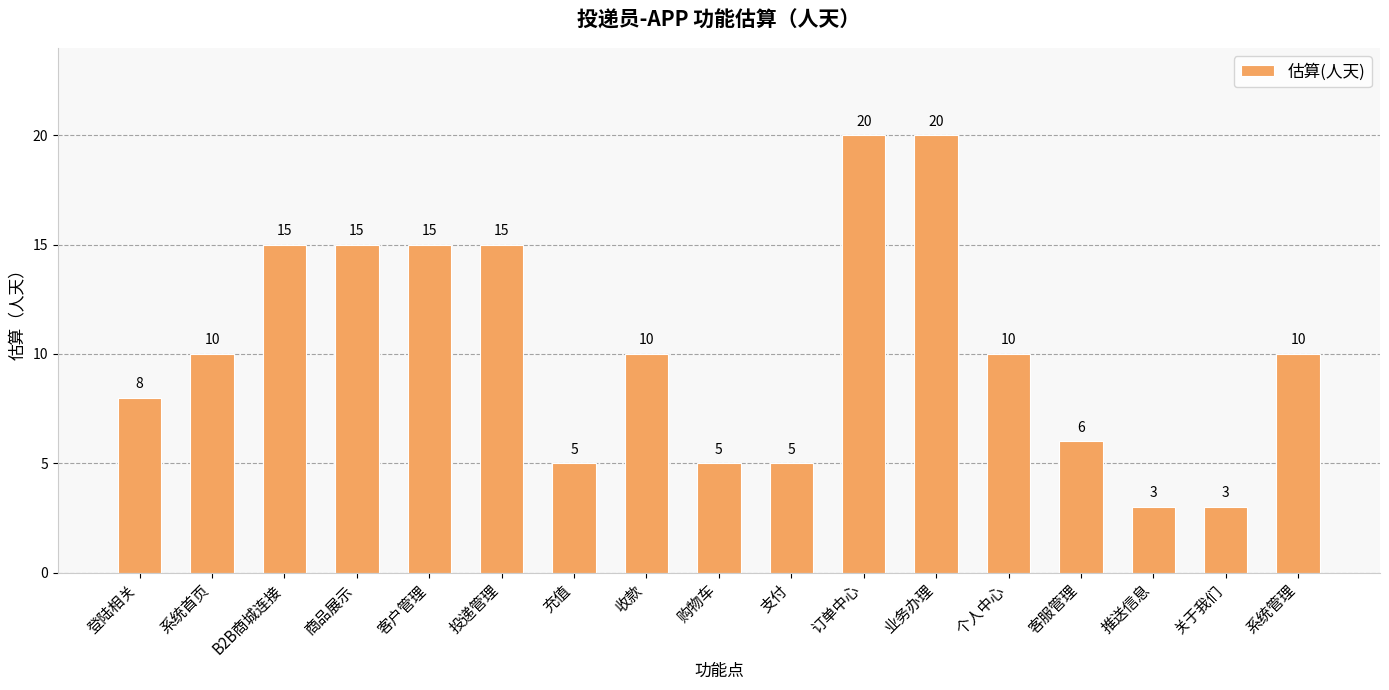

Reading right to left, list all the values displayed in this chart.

系统管理=10	关于我们=3	推送信息=3	客服管理=6	个人中心=10	业务办理=20	订单中心=20	支付=5	购物车=5	收款=10	充值=5	投递管理=15	客户管理=15	商品展示=15	B2B商城连接=15	系统首页=10	登陆相关=8